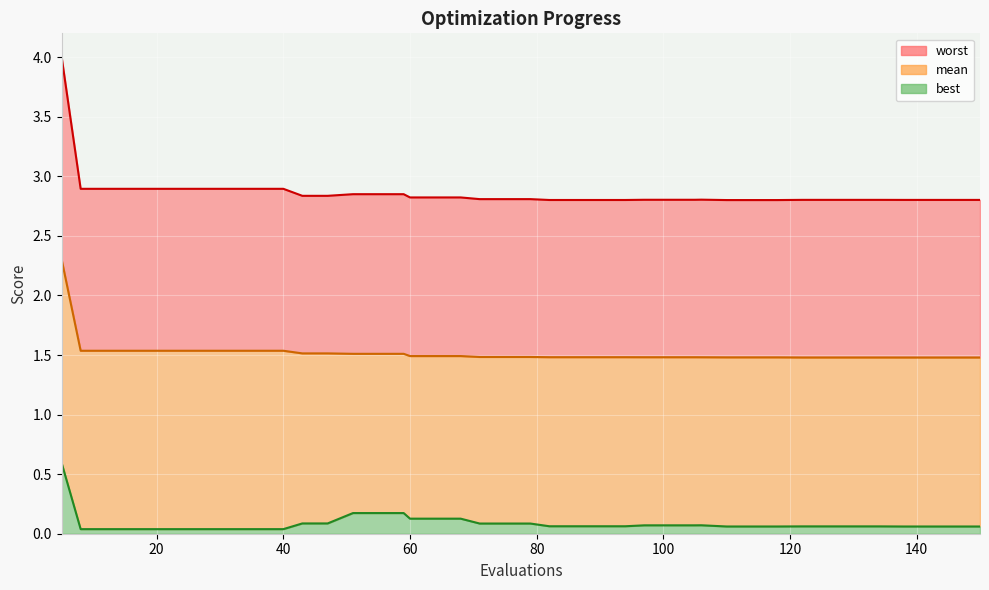

List the series in order of their peak value, lowest first.

best line, mean line, worst line